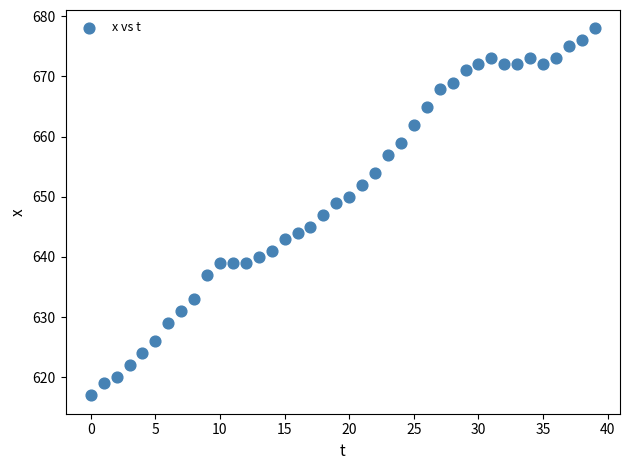

What is the range of Y values (max minus min)?

61